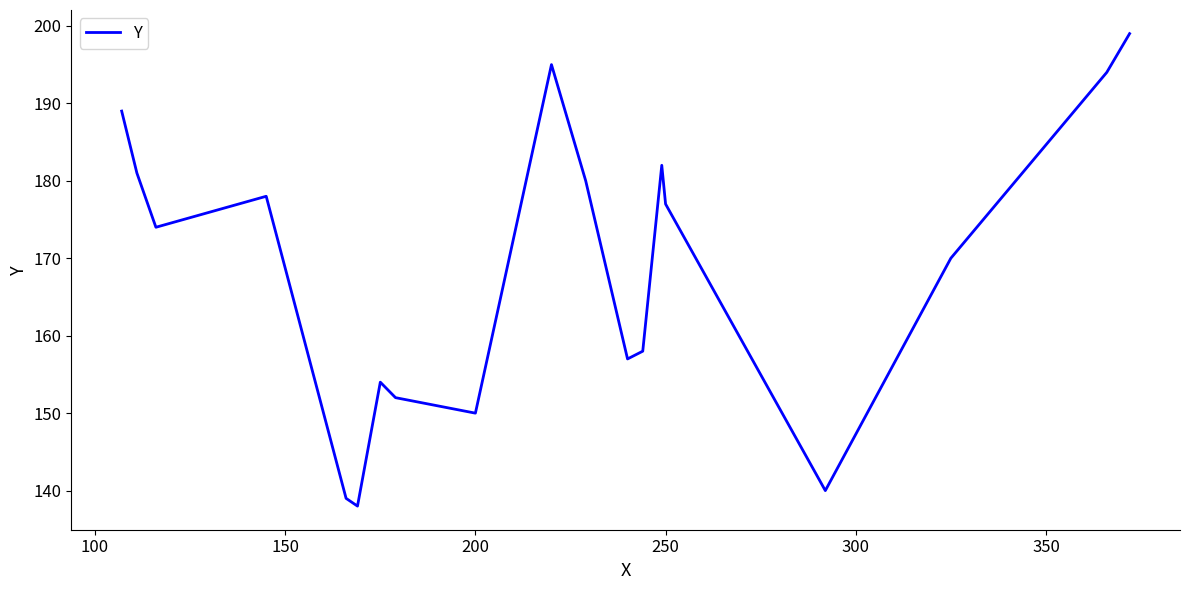

What is the difference between the maximum and minimum values?

61